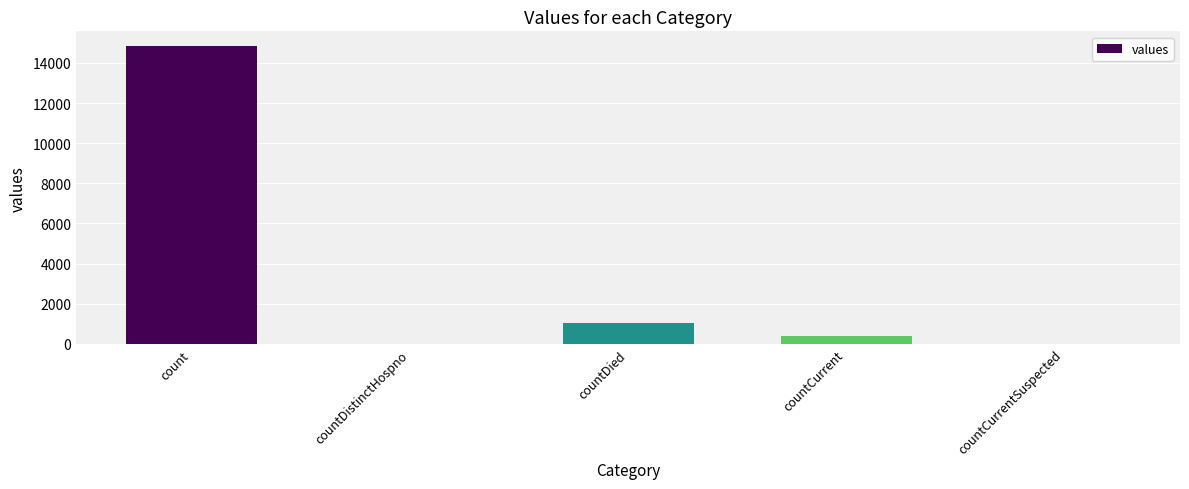

What is the sum of all values?

16269